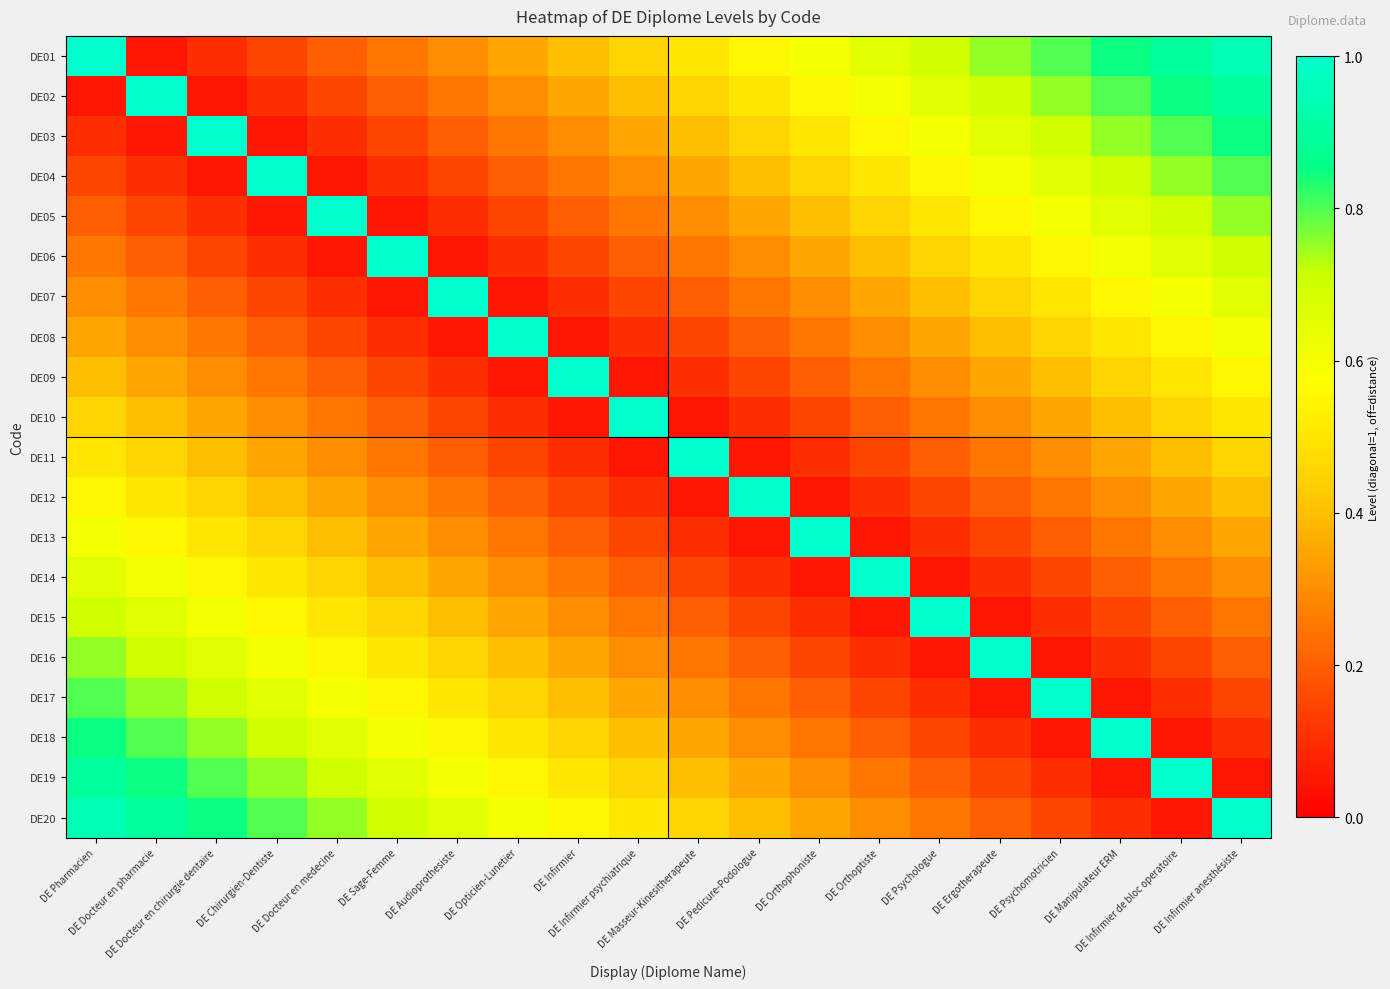

How many series are shown in this chart?

20